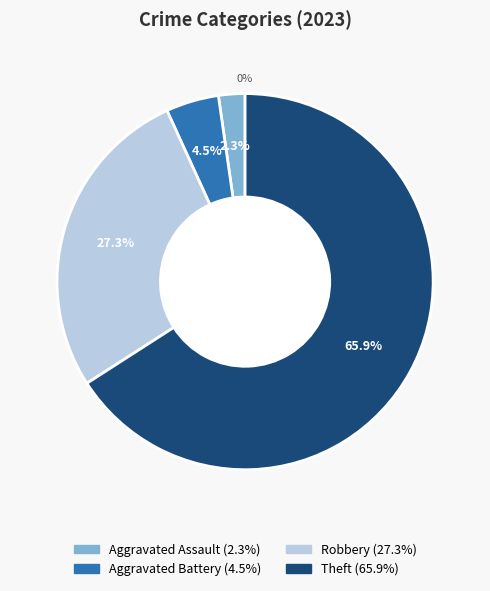

How many segments does this pie chart have?

4